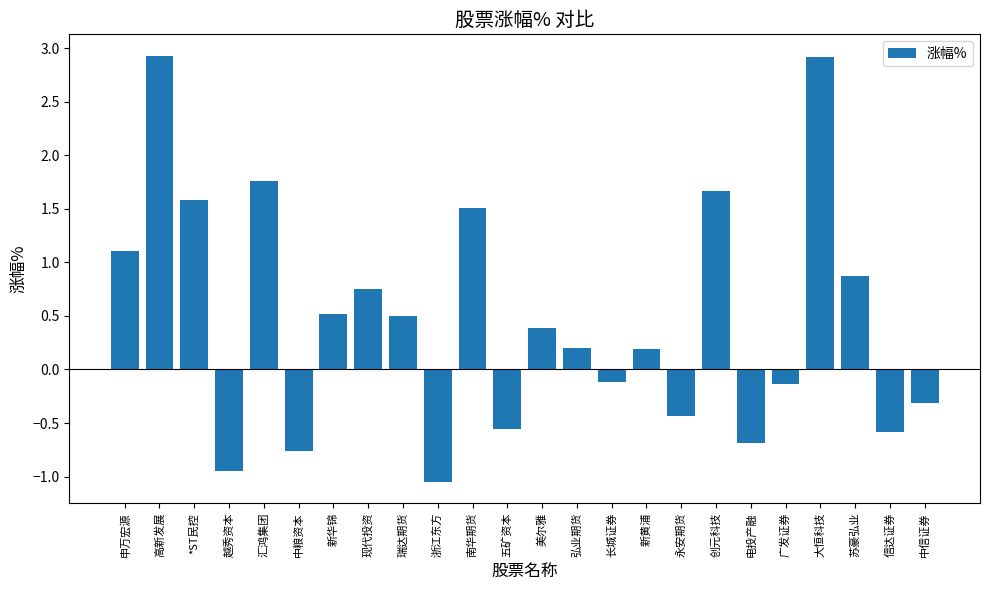

Is it true that the value at 五矿资本 is -0.2?

False